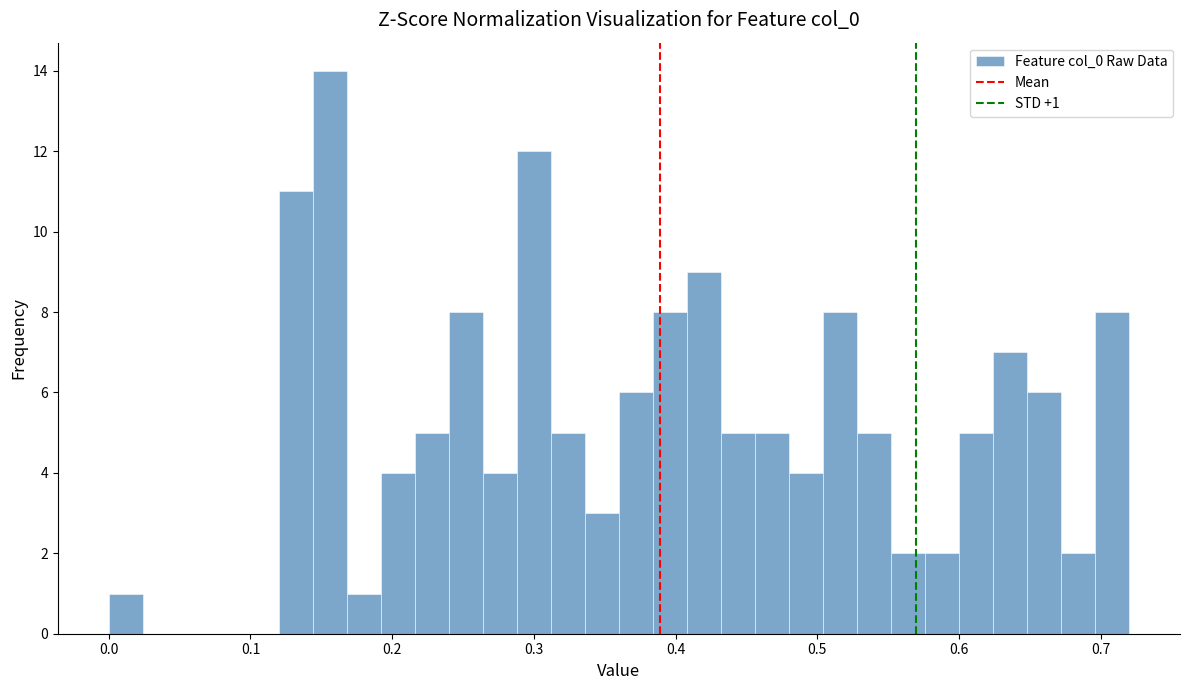

Around what value on the x-axis is the tallest bar? Give the approximate position of its centre, as read against the axis.

0.16